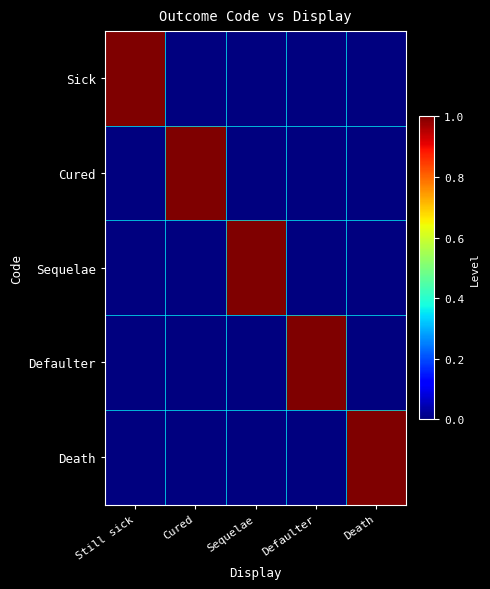

Which has a higher value, Cured or Sequelae?

Cured